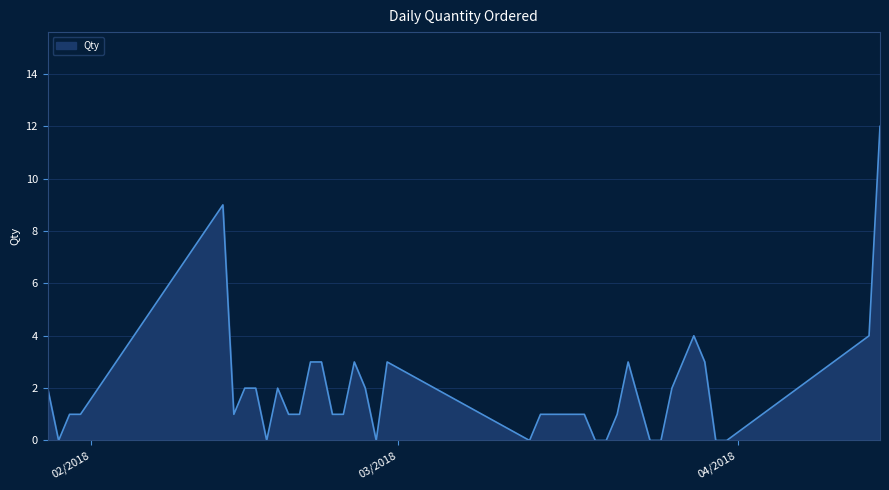

Does the chart have visible grid lines?

Yes